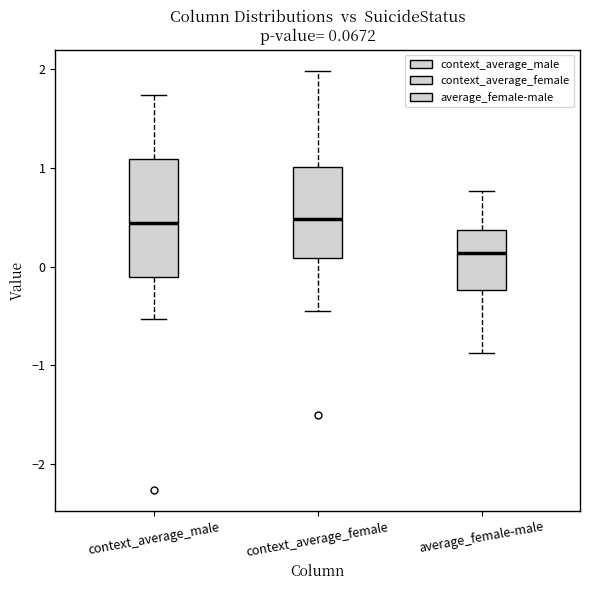

Which box is the tallest, from its lower edge to its upper edge?

context_average_male